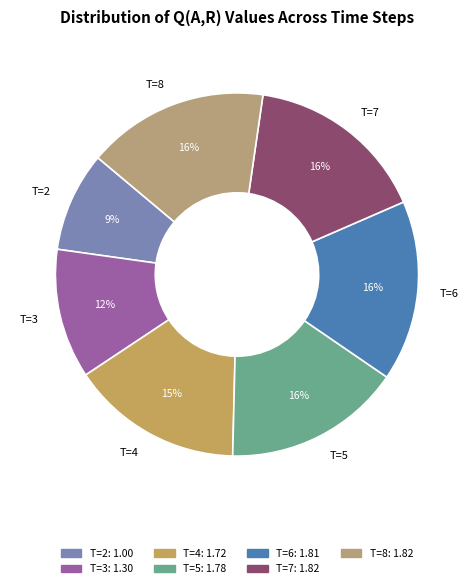

Is T=8 the majority of the pie?

No